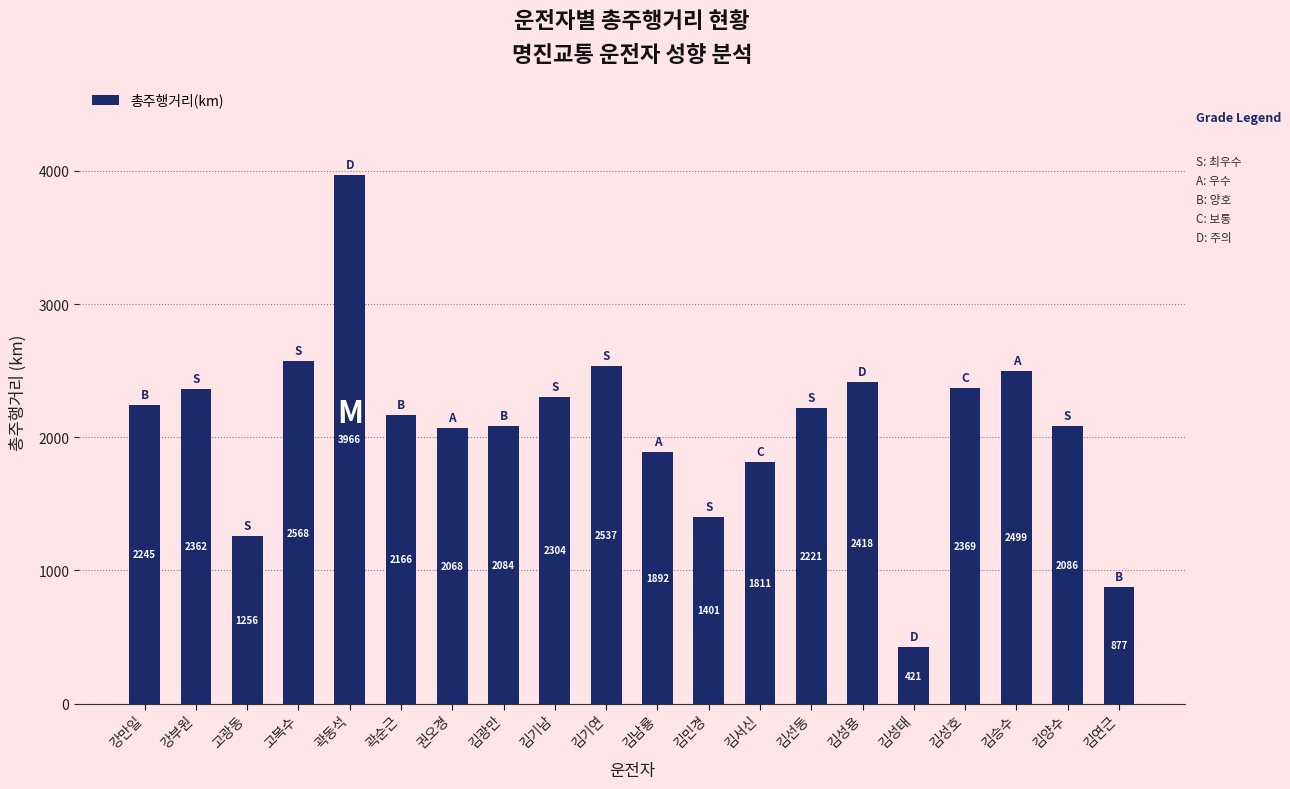

How many series are shown in this chart?

1